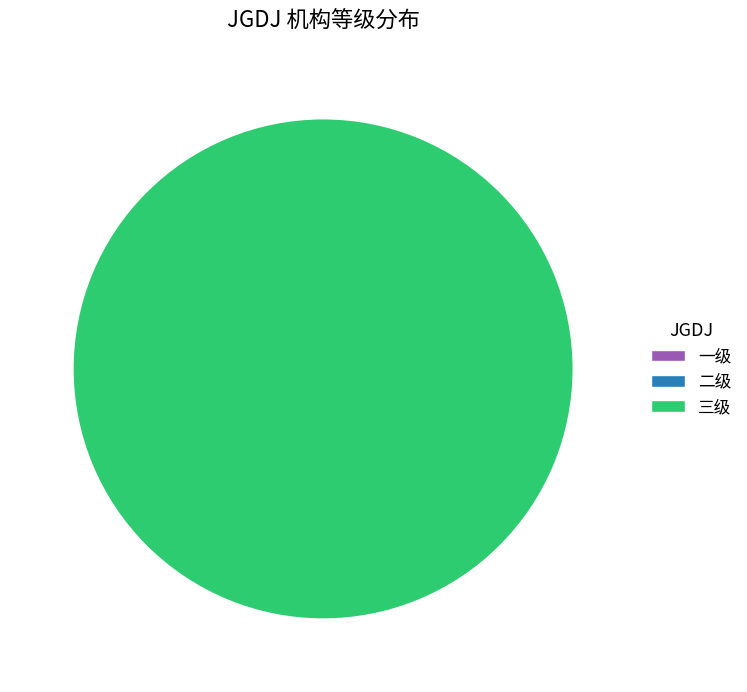

How many slices are in this pie chart?

3